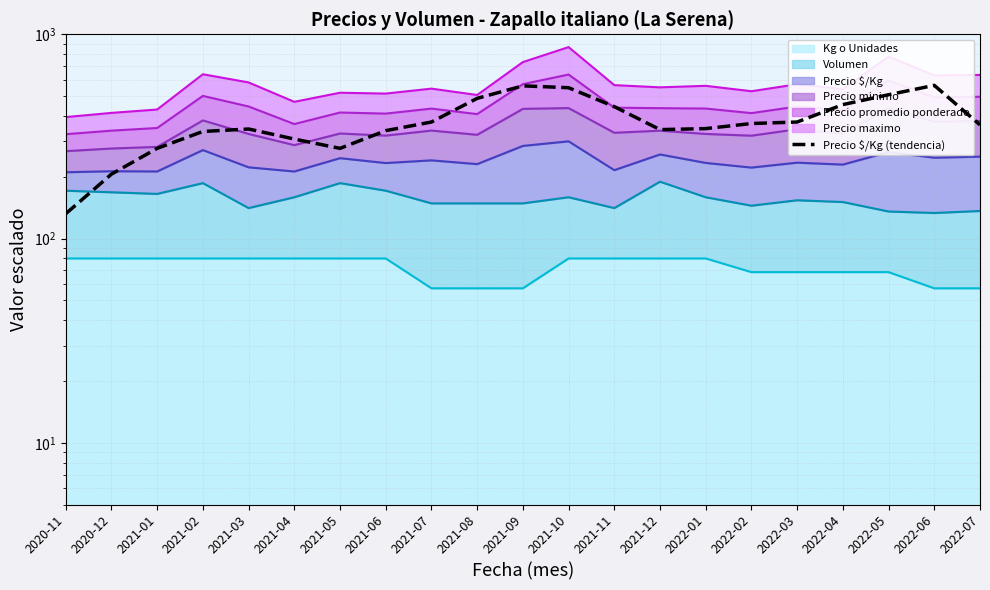

What is the change in value from 2021-04 to 2022-01?

+38.4